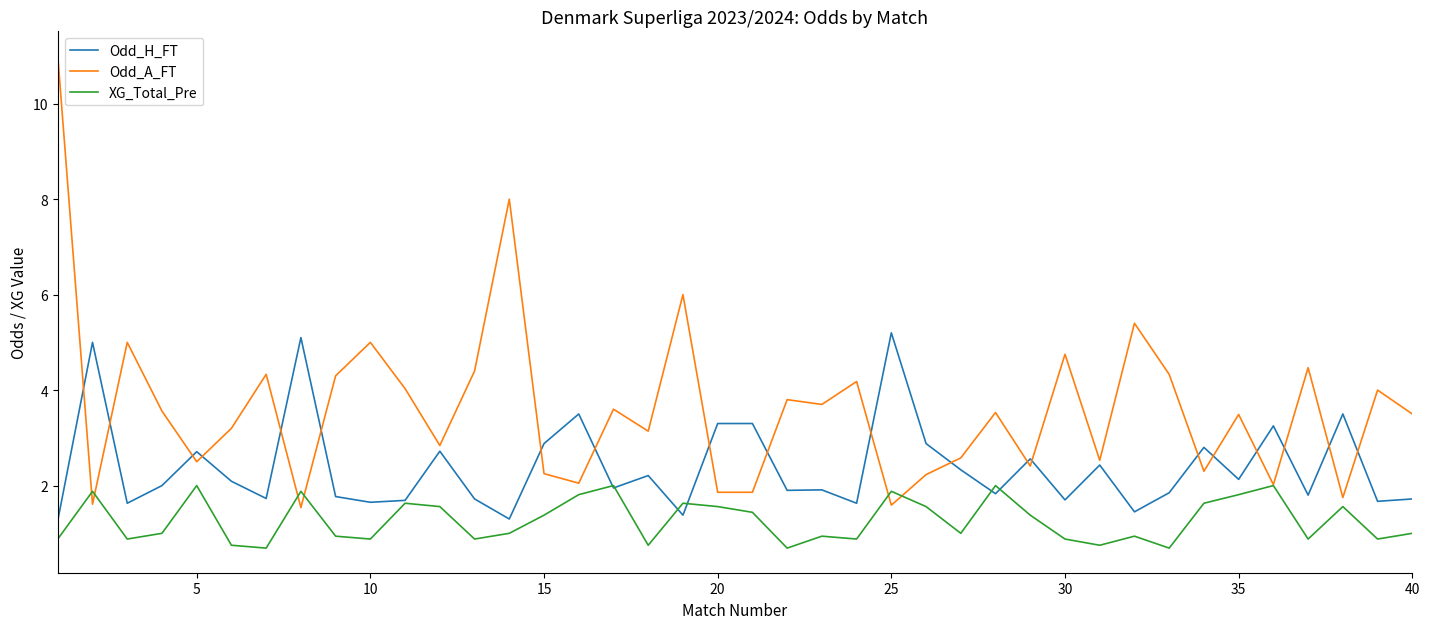

Which series has the widest spread of values?

Odd_A_FT